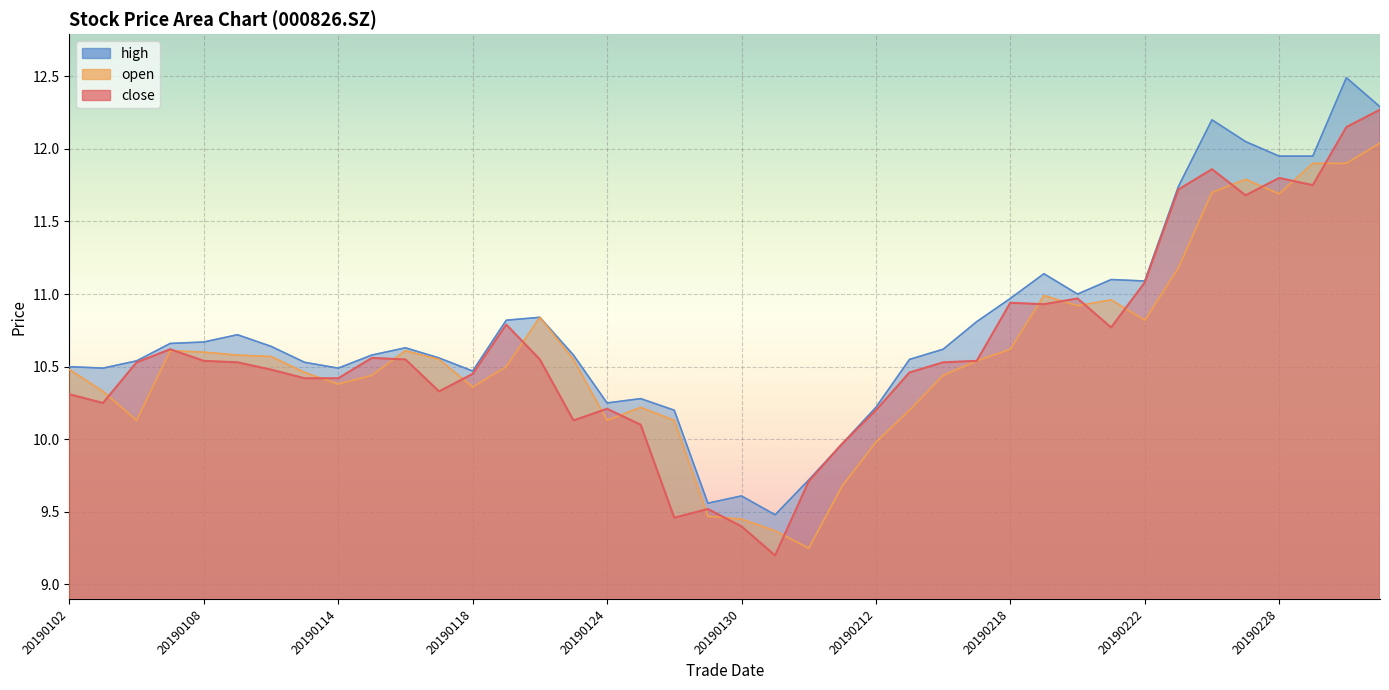

At 20190103, list the series in order from largest to smallest.

high, open, close